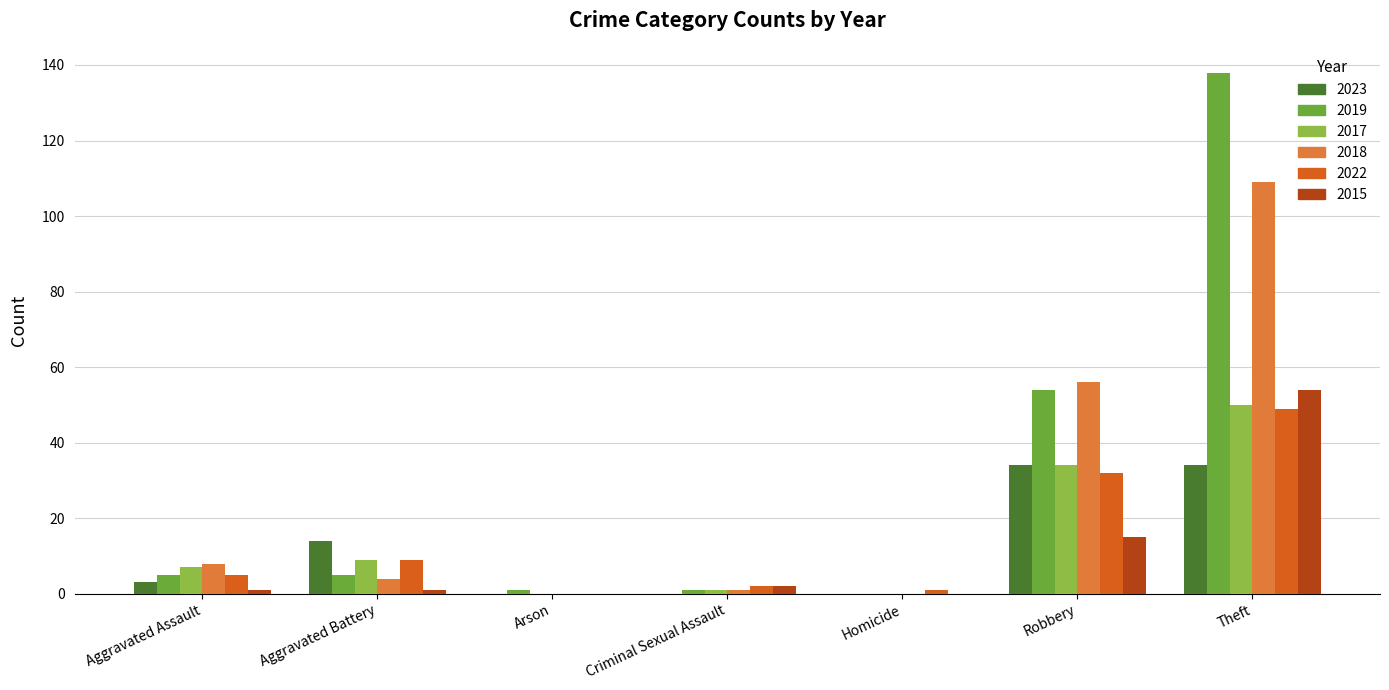

Count the number of data series in this chart.

6